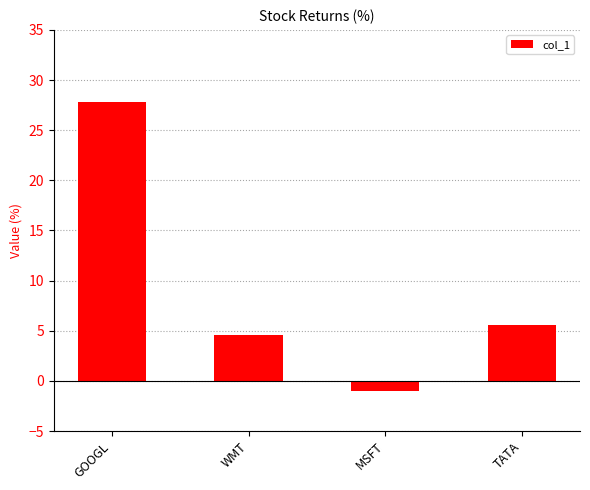

What is the label of the 1st bar from the right?

TATA